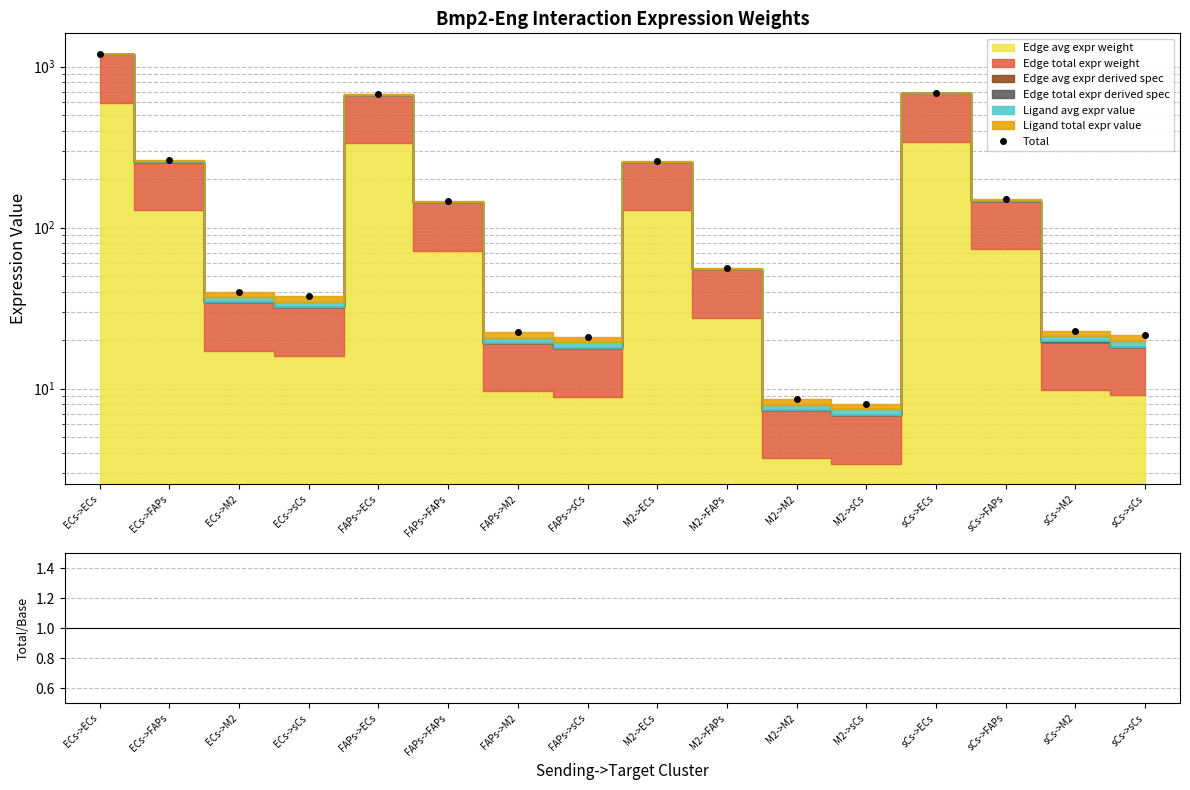

True or false: Total has a value of 21.0 at FAPs->sCs.

True